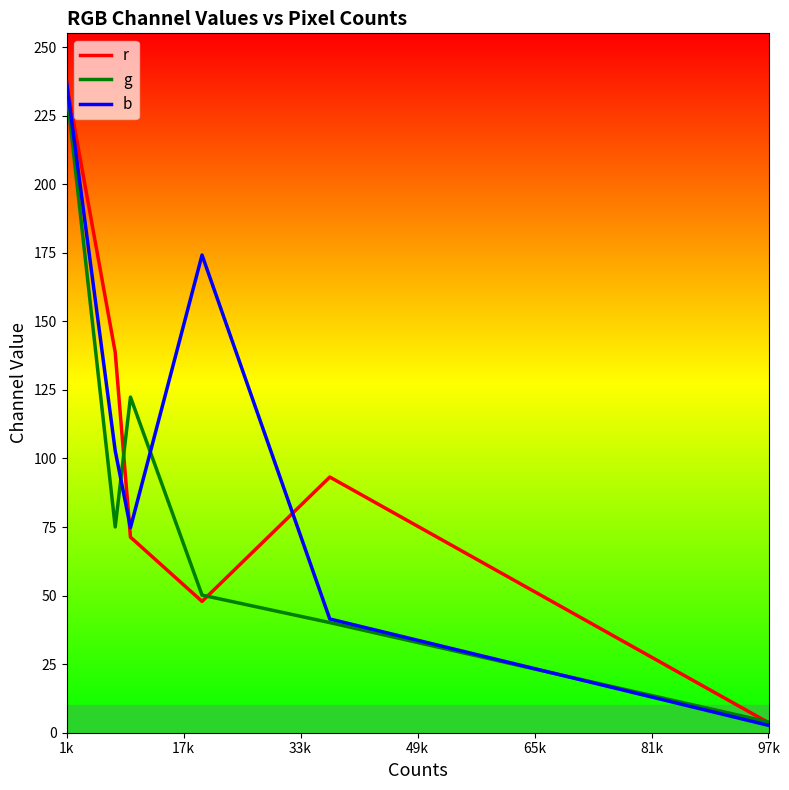

What is the highest value of the r series?

236.9